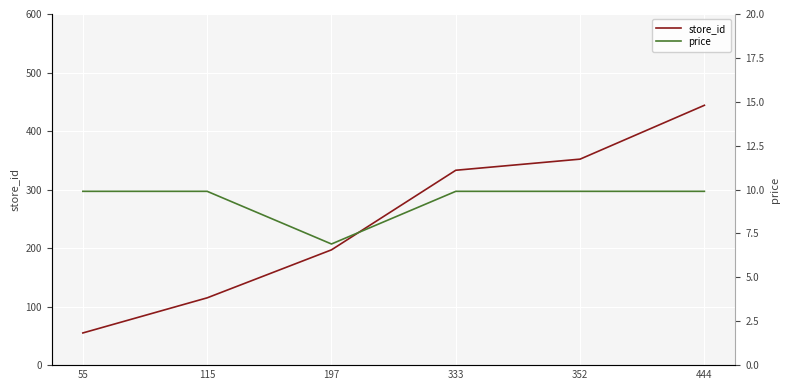

What are all the series names shown in the legend?

store_id, price